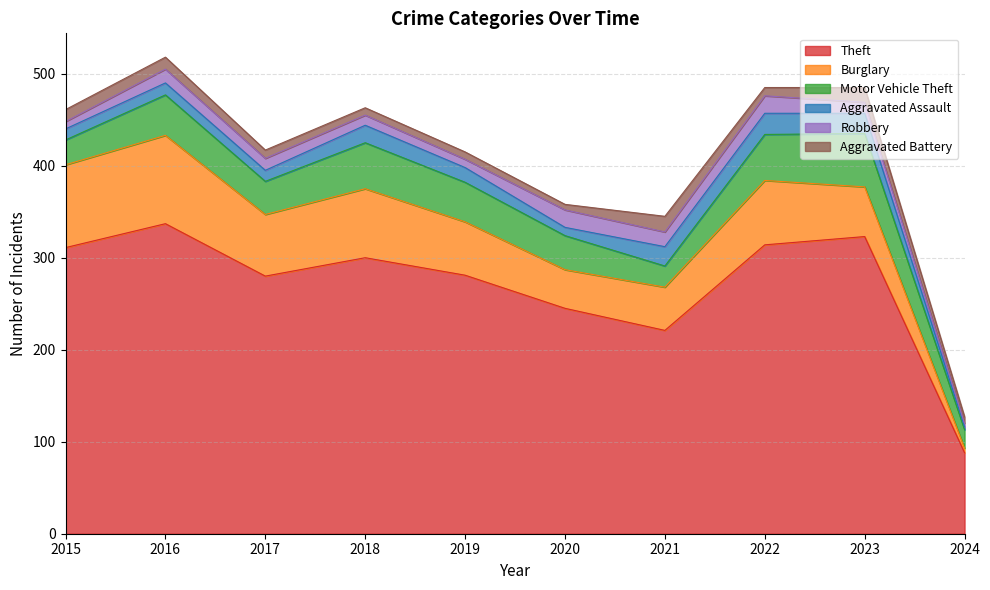

Read the Burglary value at 2017, to the nearest 10.

70